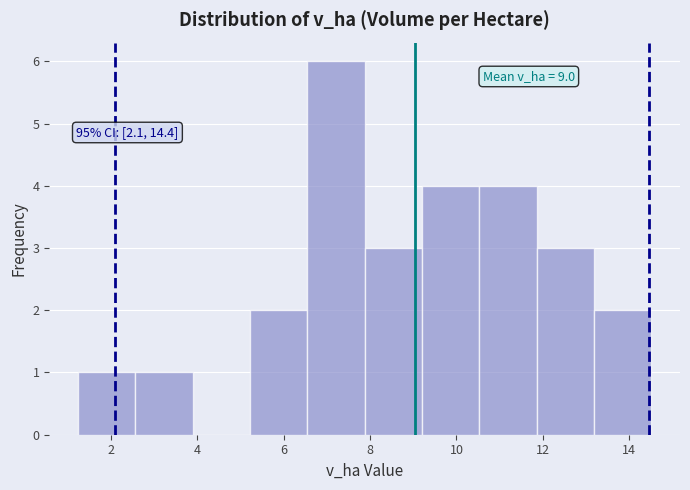

Over which range of the x-axis is the bar tallest?

6.6 to 7.8